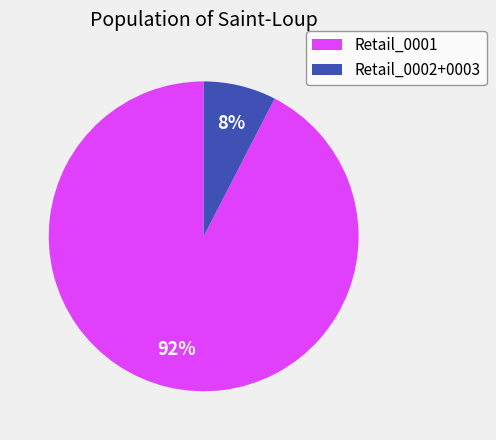

How many slices are in this pie chart?

2